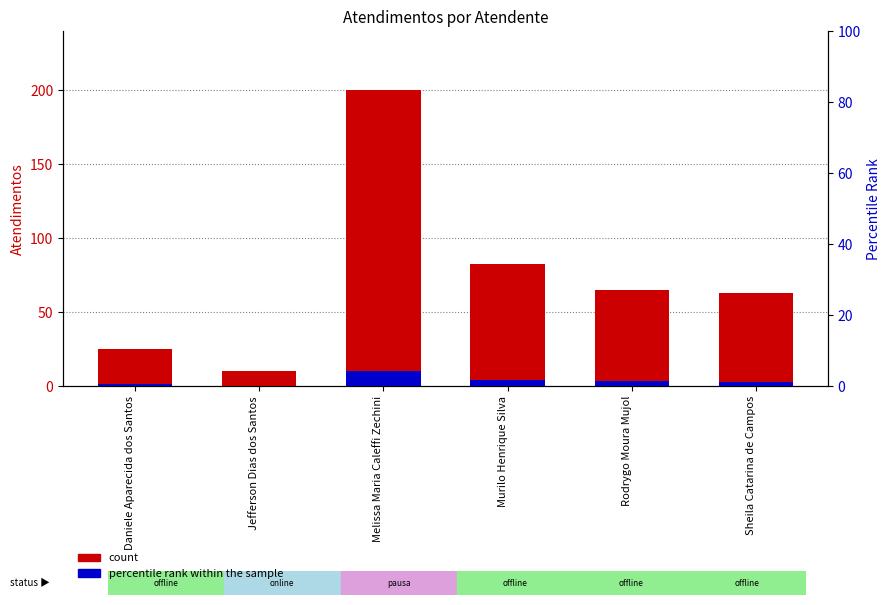

What is the difference between the highest and lowest values at Jefferson Dias dos Santos?

9.5